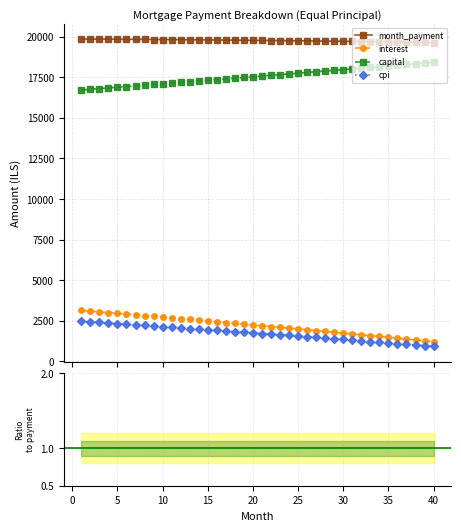

True or false: capital and interest intersect in this chart.

False